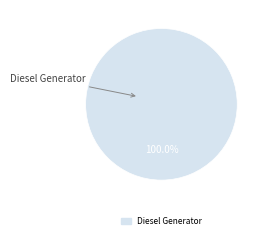

Is there any slice that represents more than half of the pie?

Yes